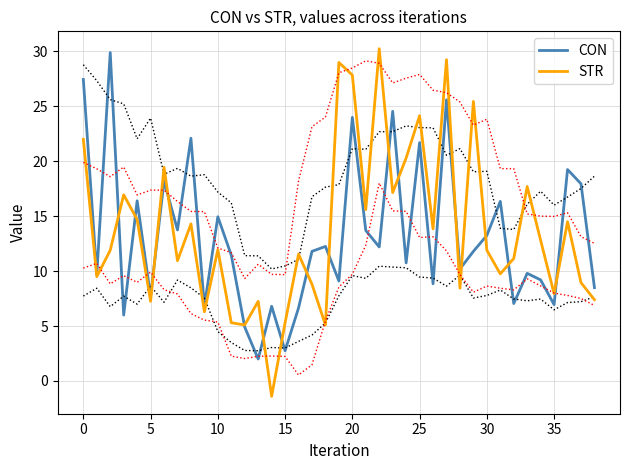

Which has a higher value, 32 or 24?

24